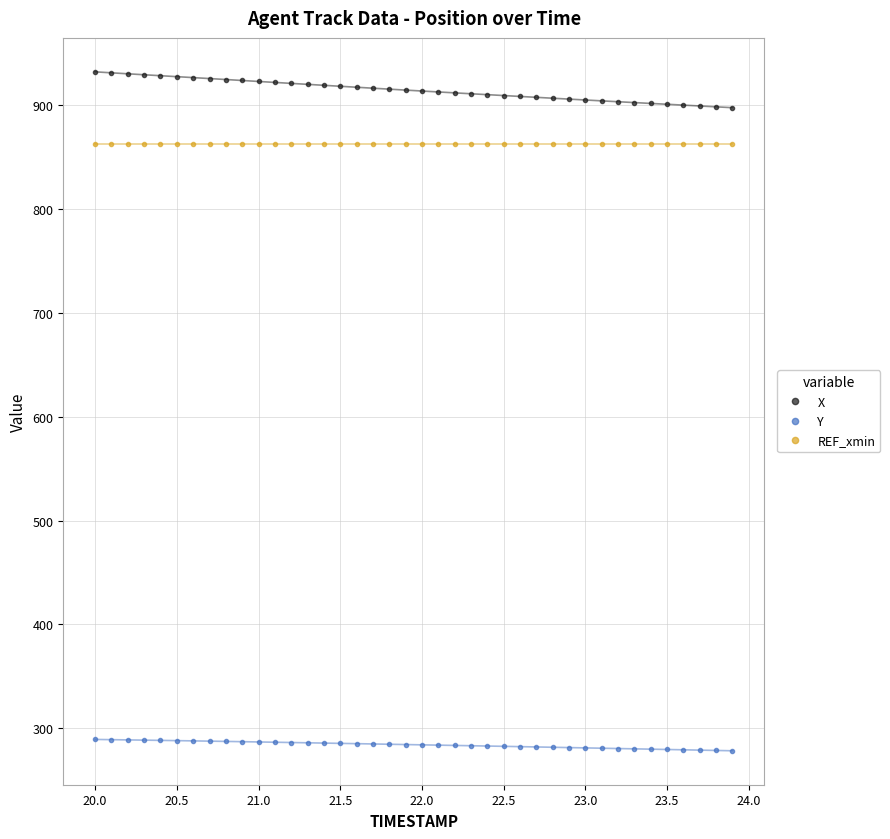

Which series has the largest total across all categories?

X